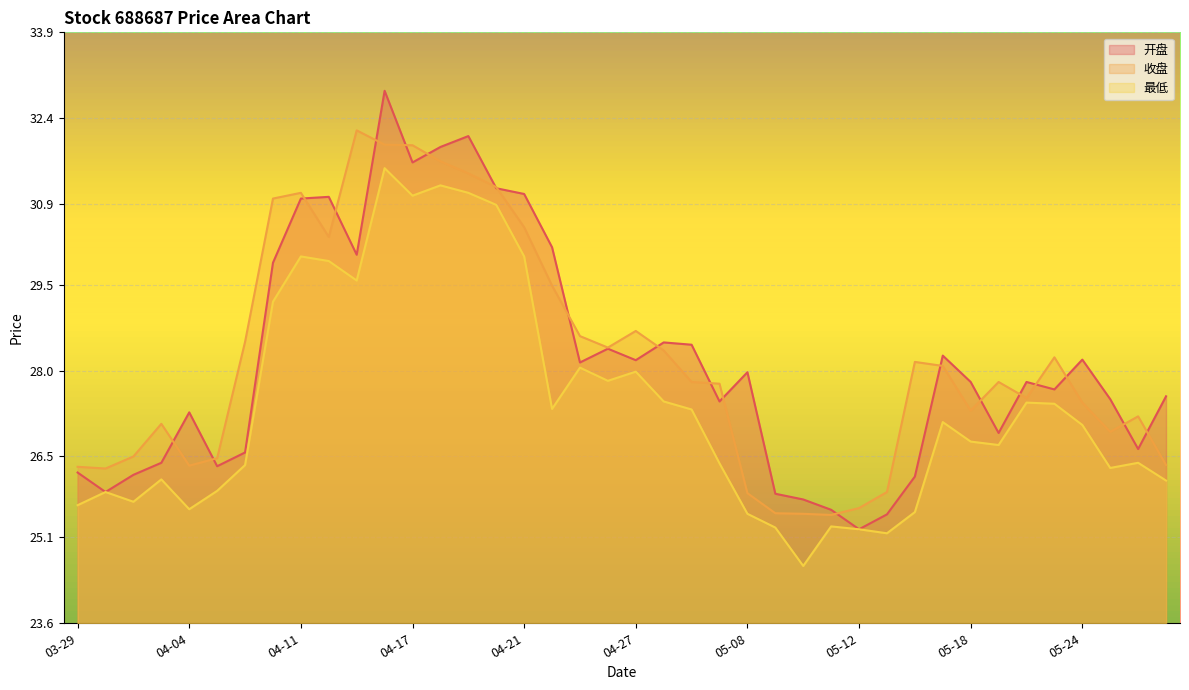

At which category does 开盘 reach its first local peak?

04-04